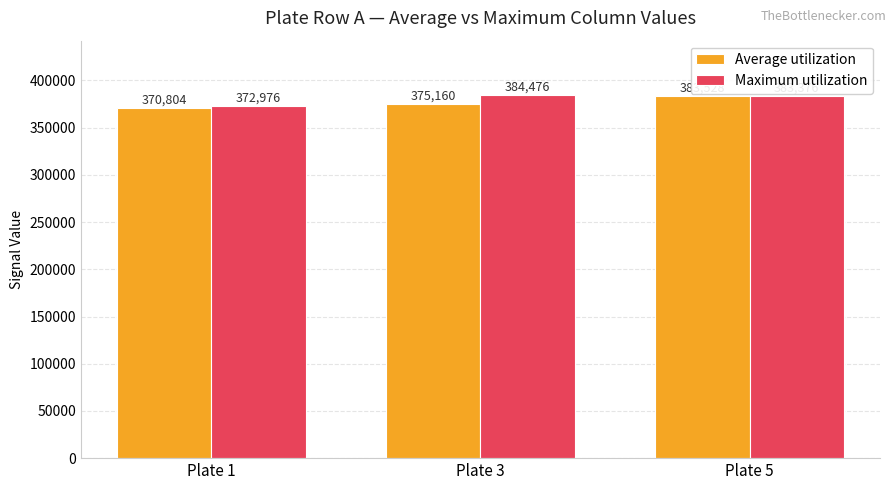

Which series has the widest spread of values?

Average utilization